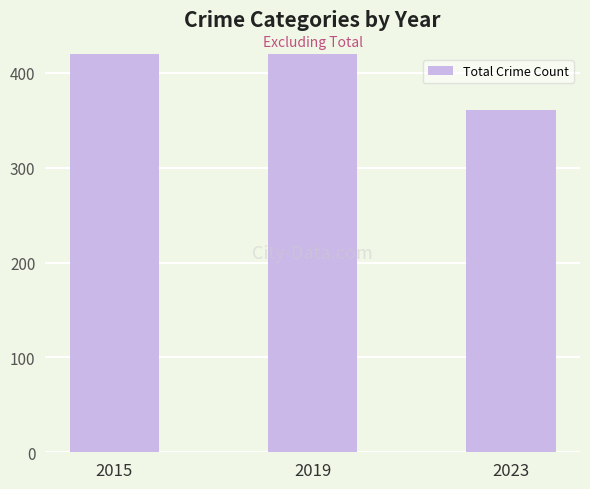

Between 2023 and 2015, which is larger?

2015